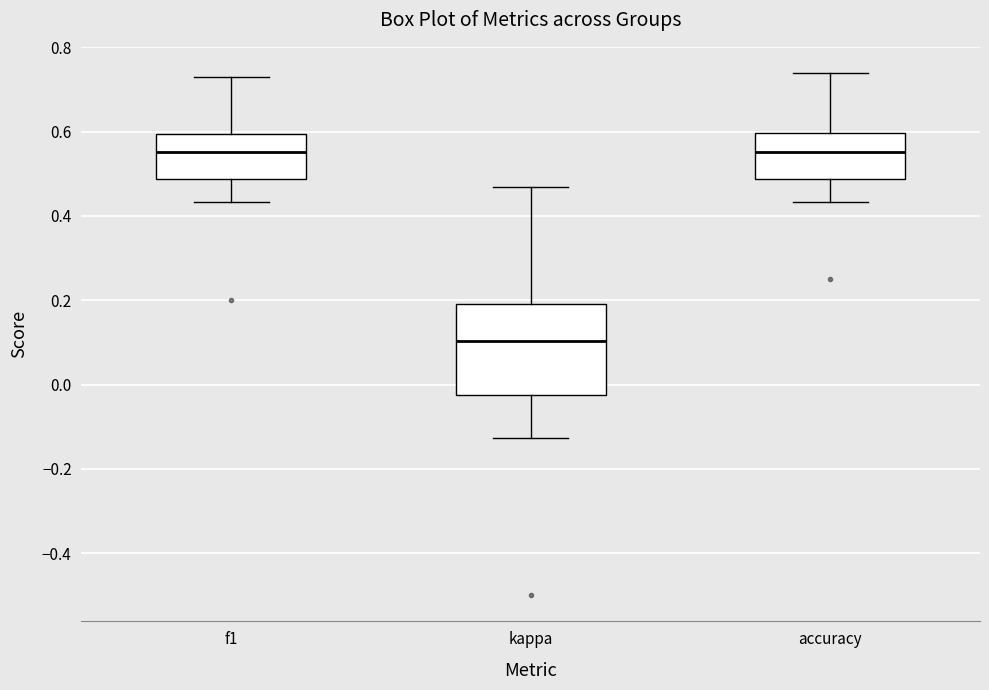

Reading left to right, read every box against the y-axis: the position of its median line, the range the box covers, and the ends of its whiskers. The values are not printed on the chart, so give them approximately, as read against the axis.

f1: median 0.56, box 0.48 to 0.60, whiskers 0.44 to 0.72
kappa: median 0.10, box -0.02 to 0.20, whiskers -0.12 to 0.46
accuracy: median 0.56, box 0.48 to 0.60, whiskers 0.44 to 0.74